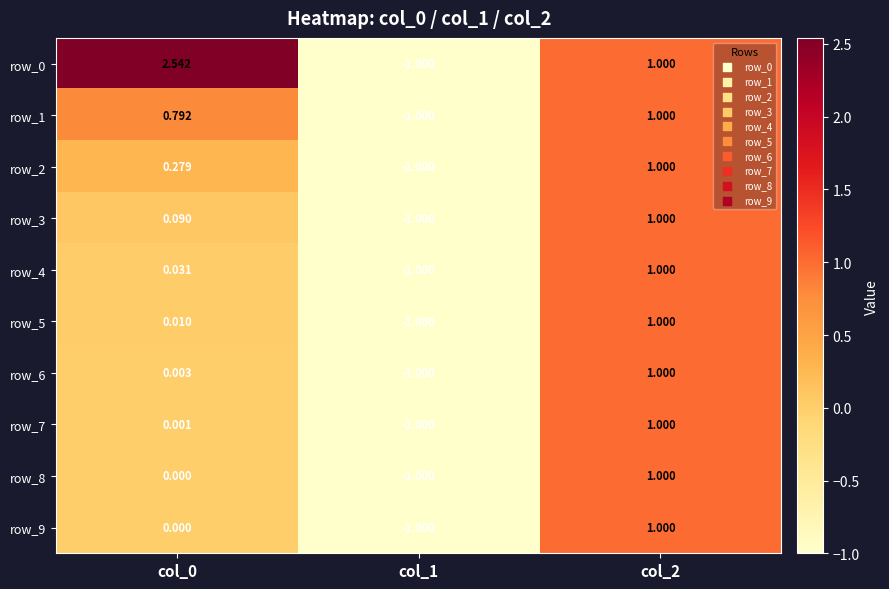

How many negative values does the row_5 series have?

1